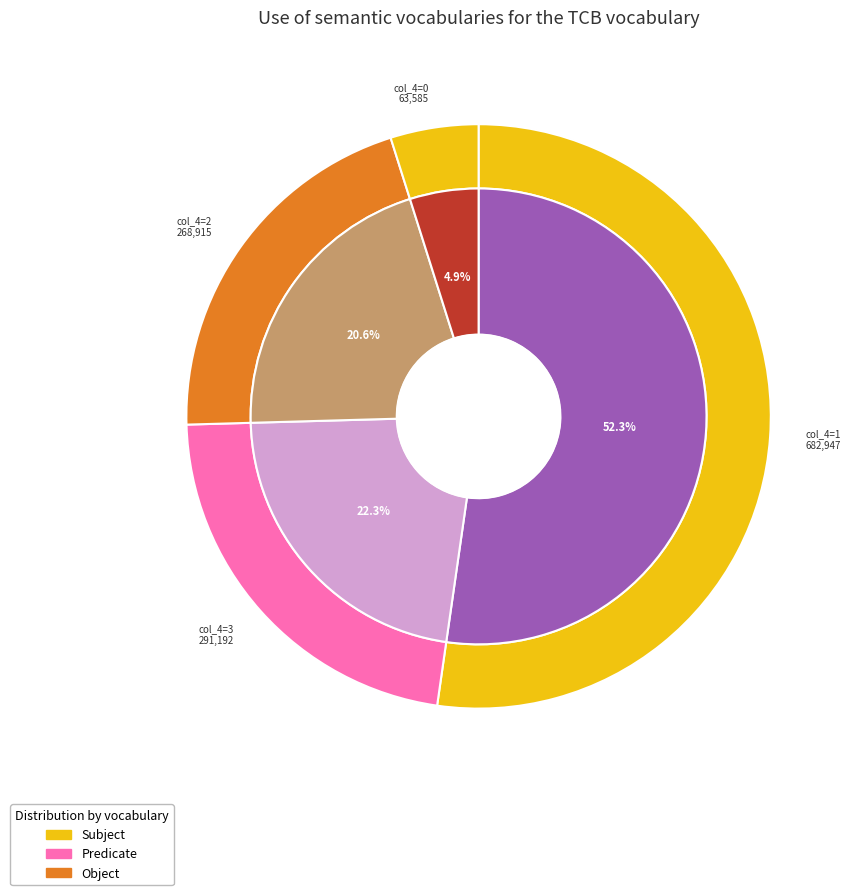

Does 2 represent more than half of the total?

No